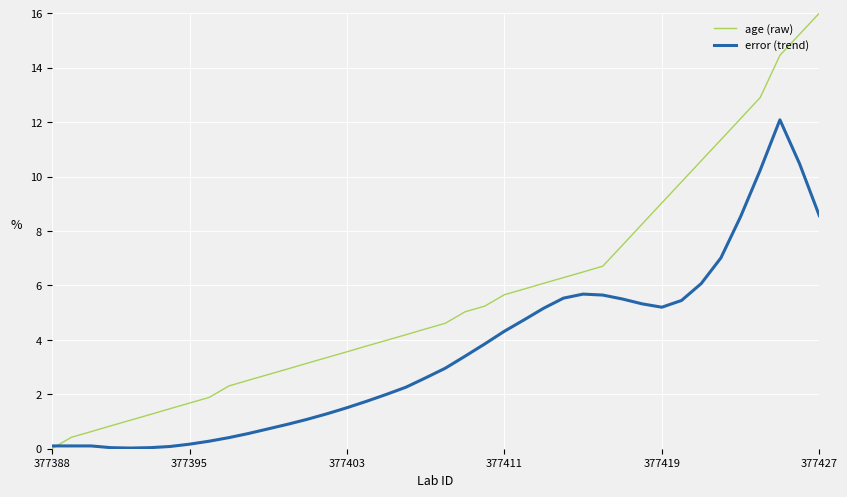

List the series in order of their peak value, lowest first.

error (trend), age (raw)